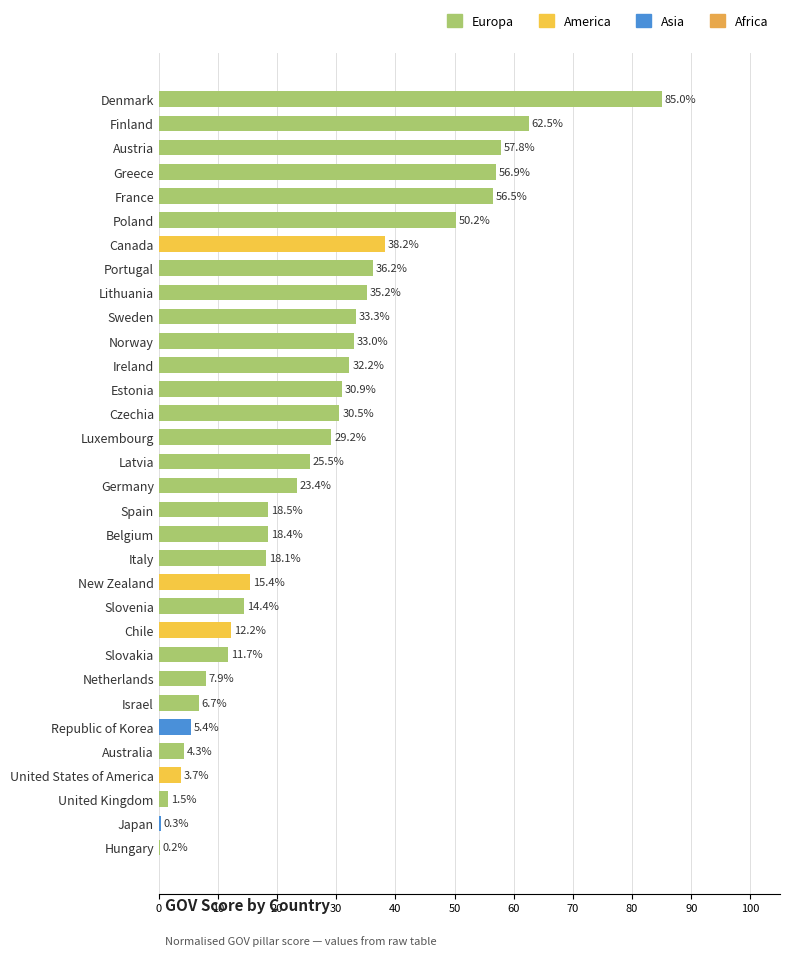

At which label is the value closest to 0?

Hungary